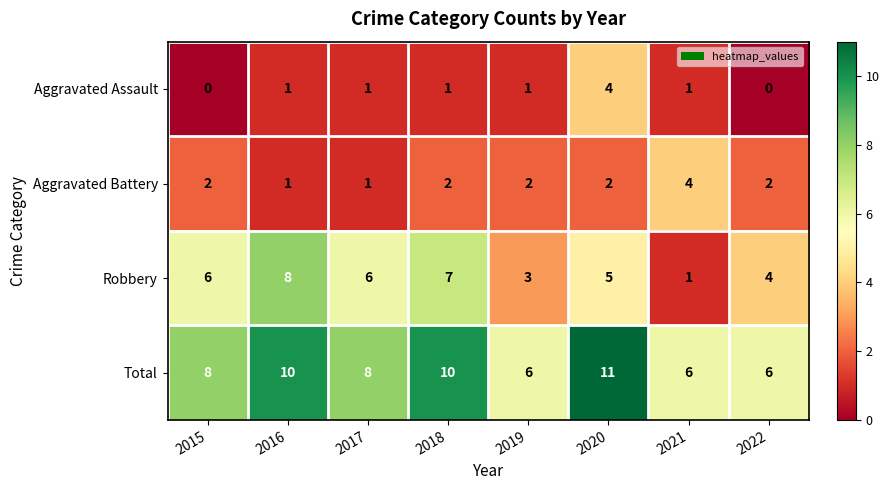

Count the number of categories in the chart.

8